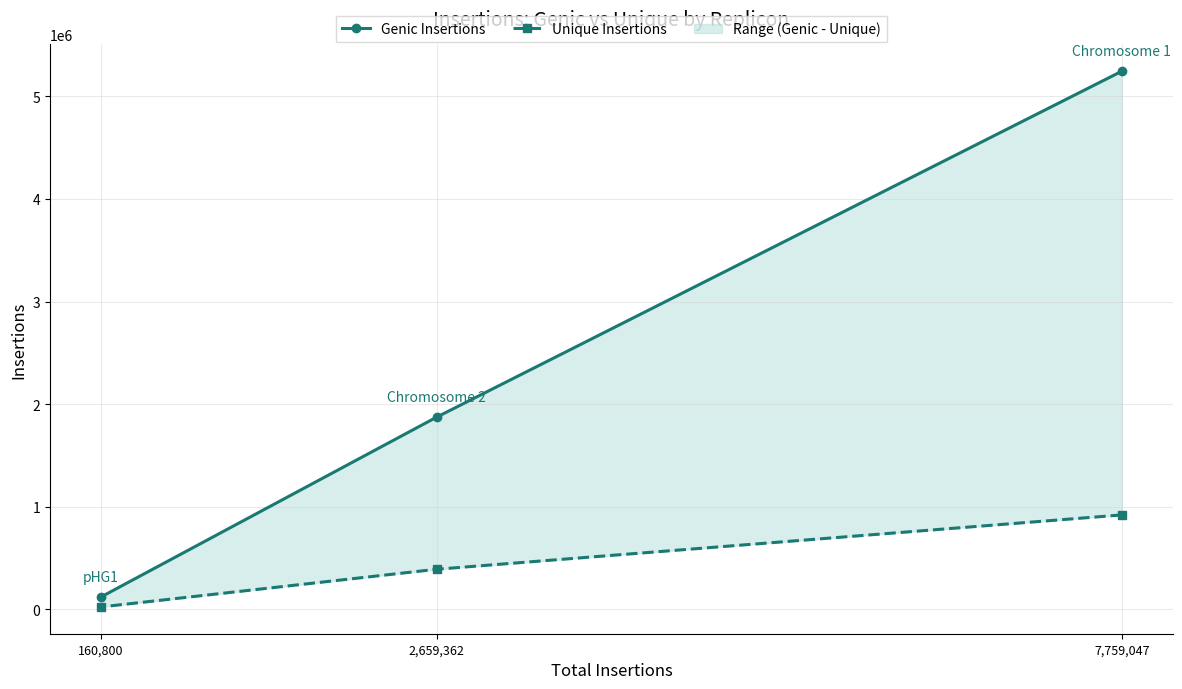

List the series in order of their peak value, highest first.

Genic Insertions, Unique Insertions